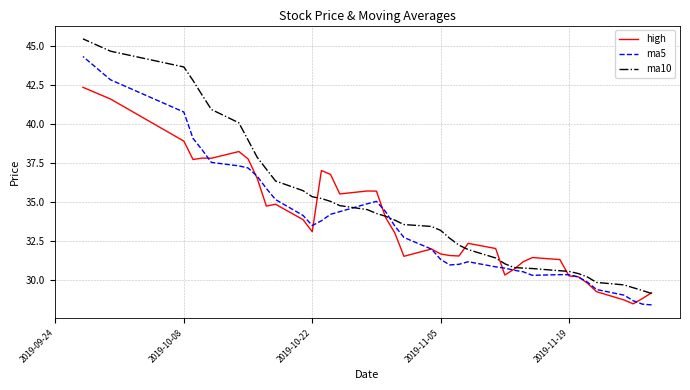

True or false: ma10 and ma5 cross at least once.

True